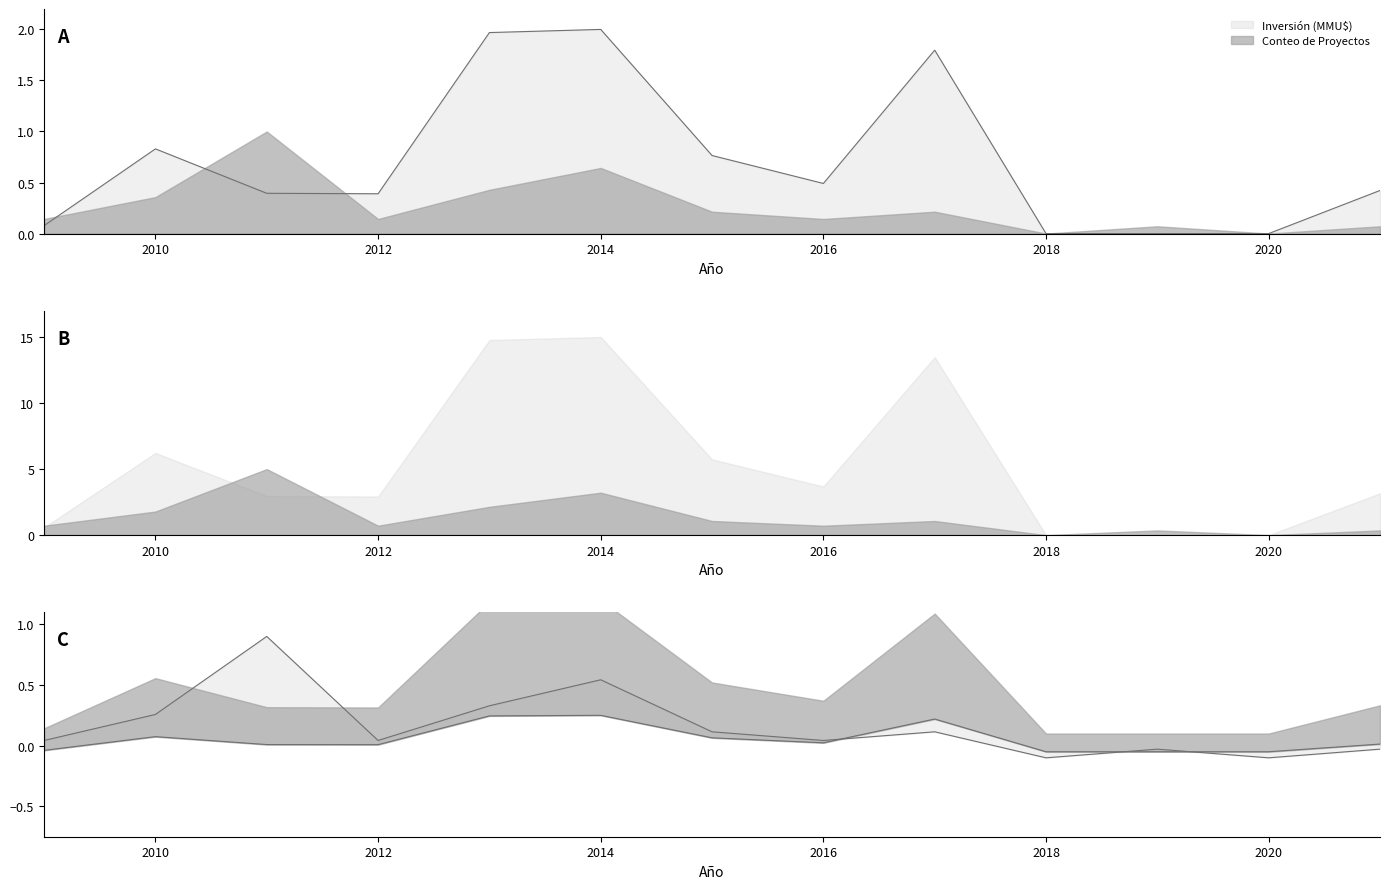

What is the total value across all series at 2018?

-0.1